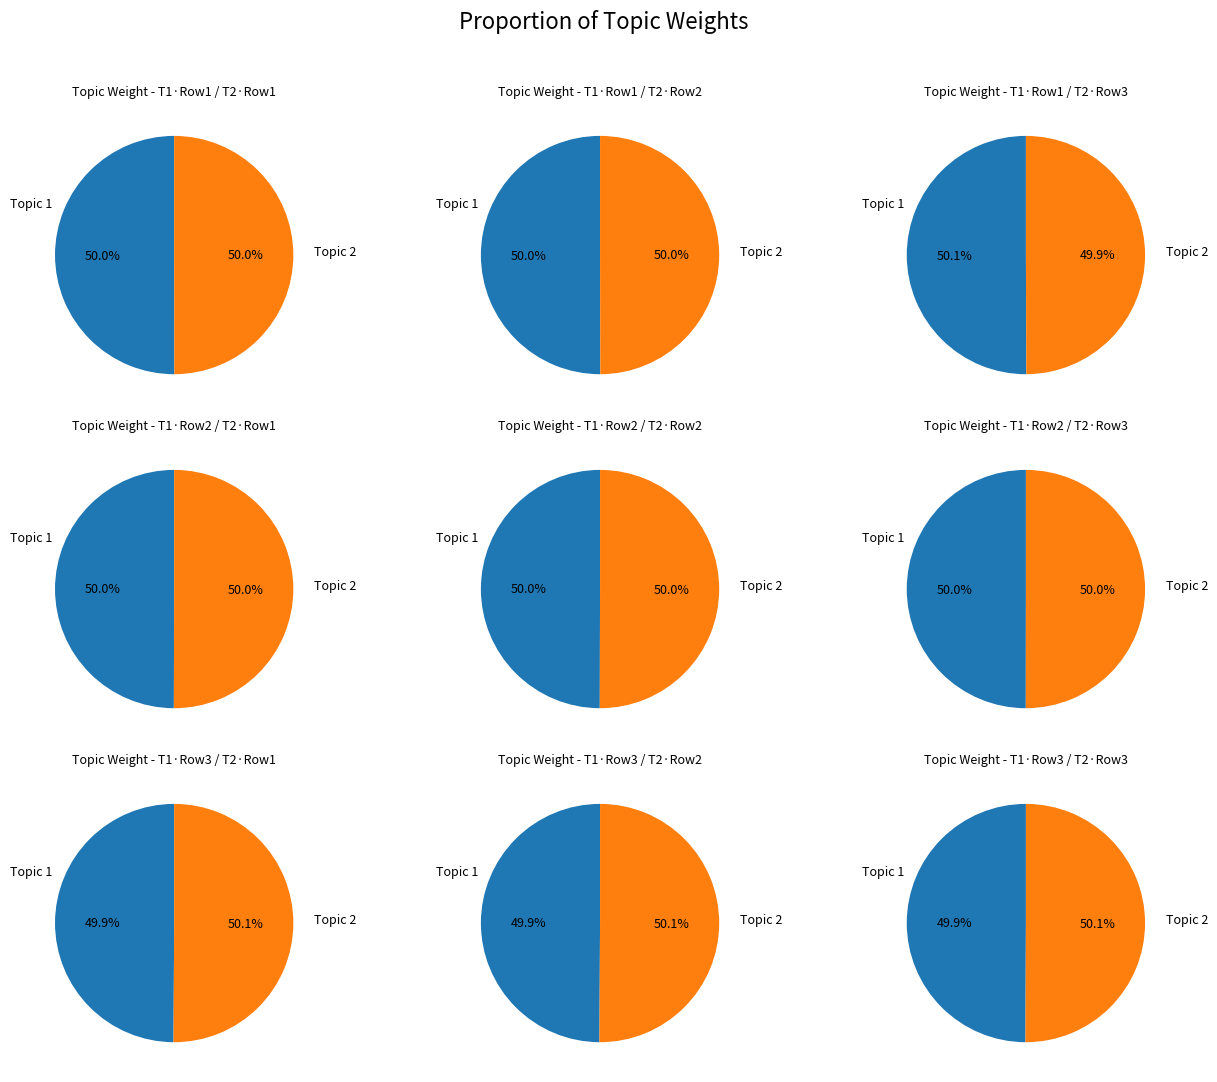

Combined, do 3 and 2 account for over 50%?

No